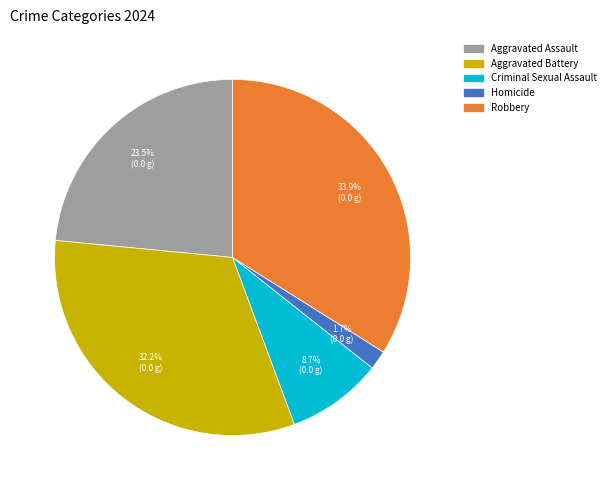

True or false: Homicide accounts for 8% of the total.

False